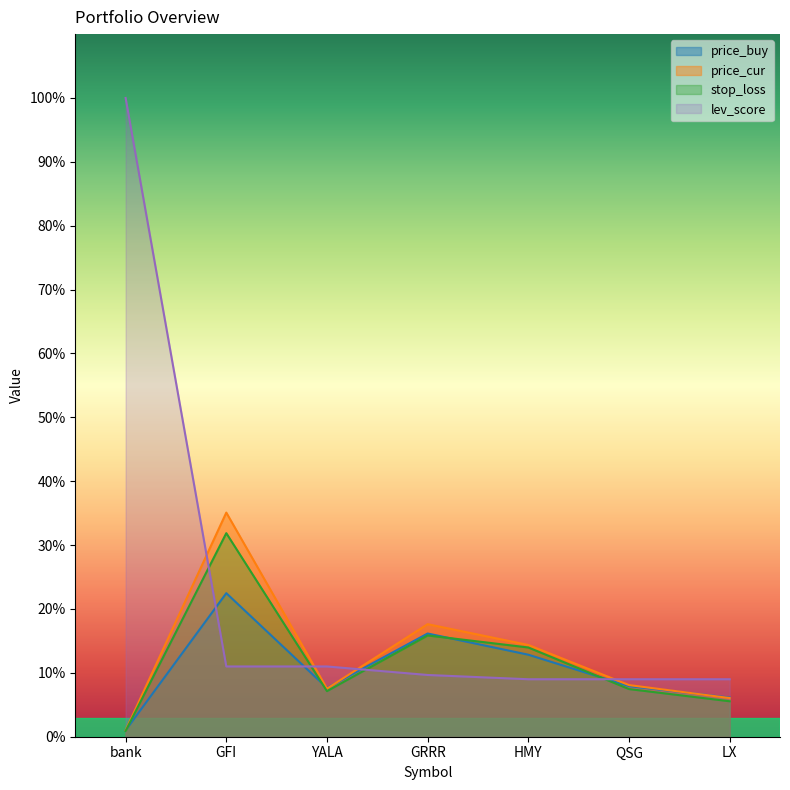

What position from the right is HMY?

3